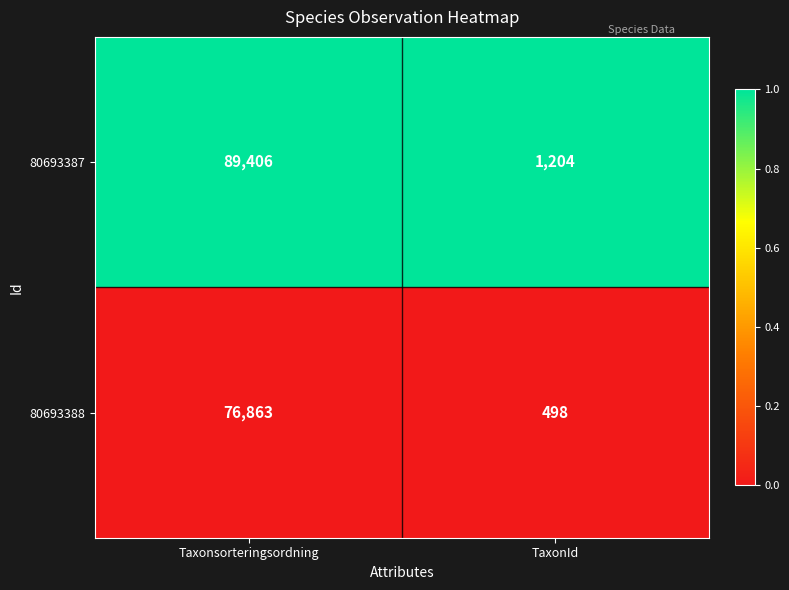

Which series changed the most between Taxonsorteringsordning and TaxonId?

80693387